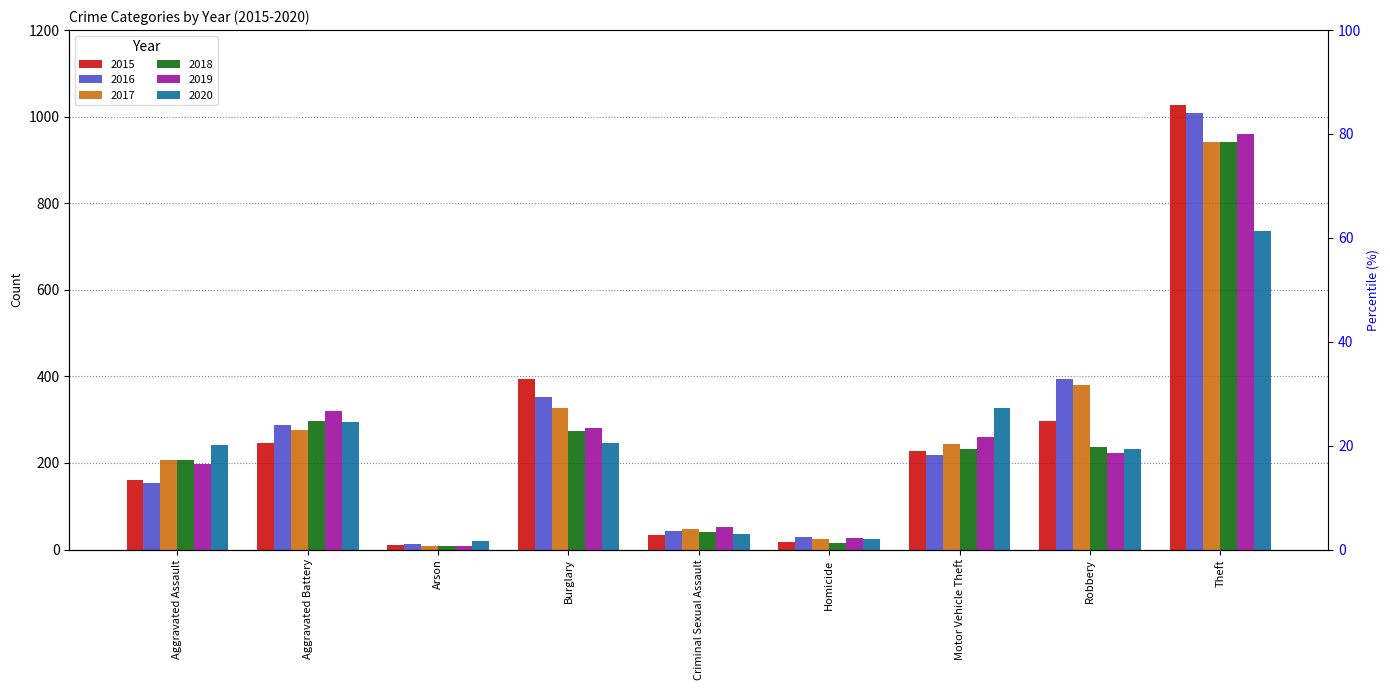

How many groups of bars are there?

9